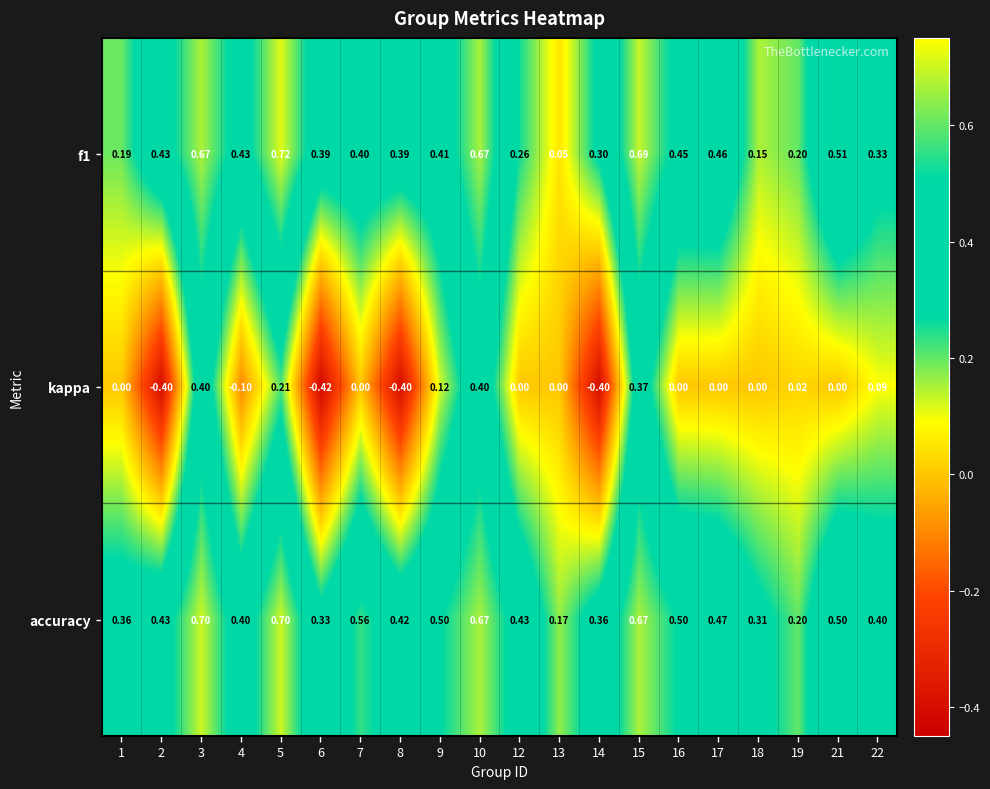

Is the value of f1 at 13 greater than the value of accuracy at 14?

No